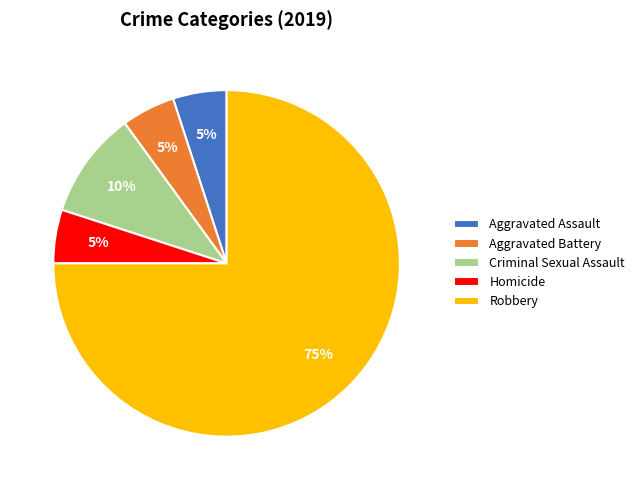

To the nearest percent, what is the difference between the Robbery and Homicide slice percentages?

70%